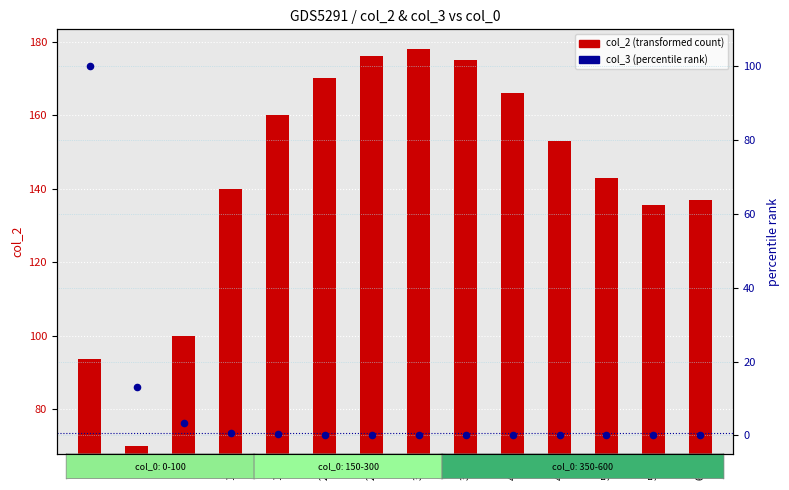

Is the value of col_2 (transformed count) at 500 greater than the value of col_3 (percentile rank within sample) at 50?

Yes